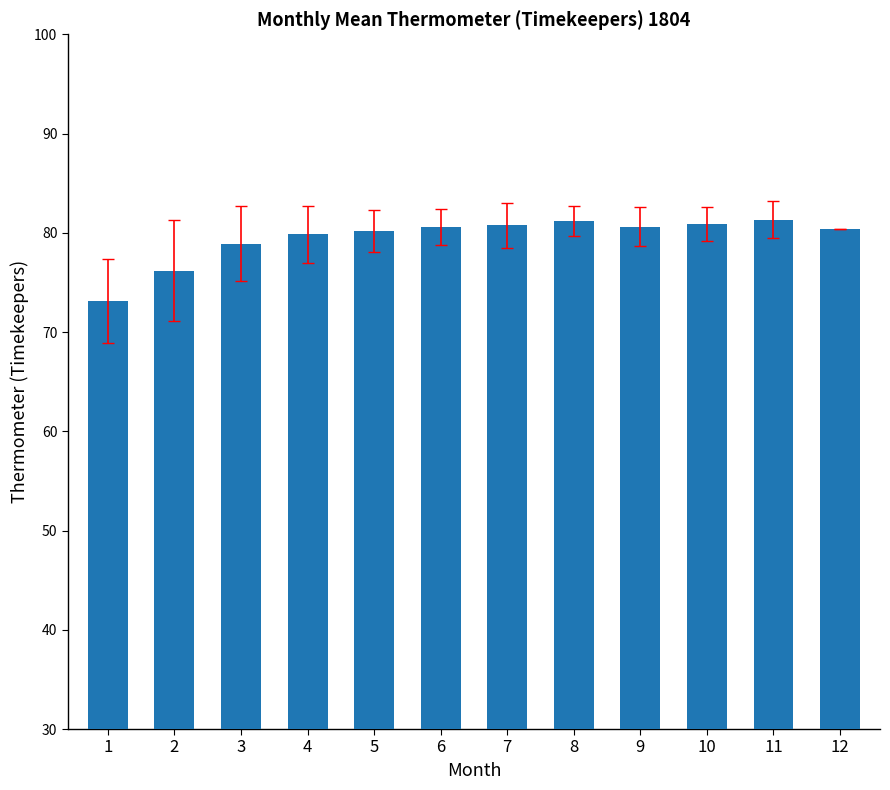

Which has a higher value, 3 or 1?

3